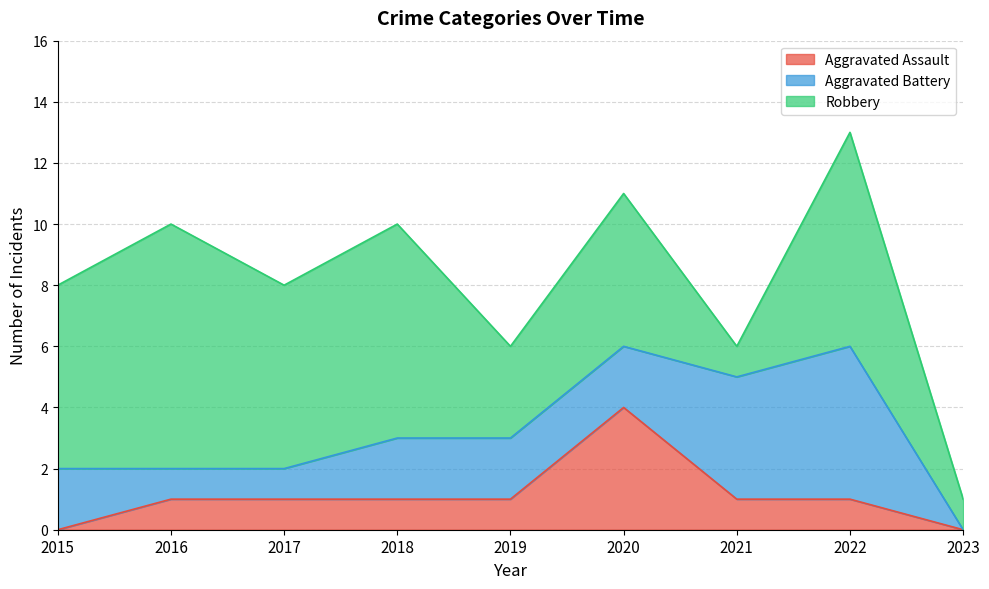

Rank the series by their average value, from highest to lowest.

Robbery, Aggravated Battery, Aggravated Assault